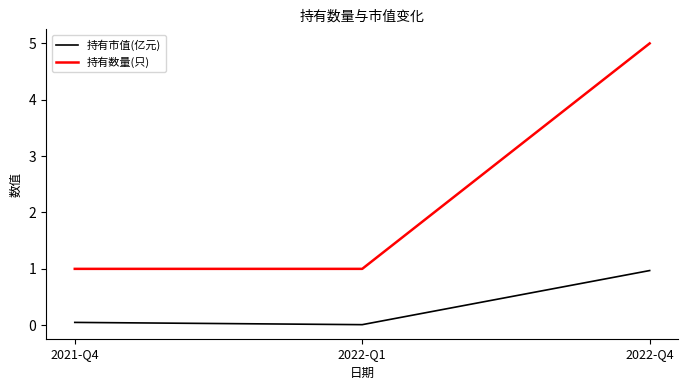

Which series has the widest spread of values?

持有数量(只)